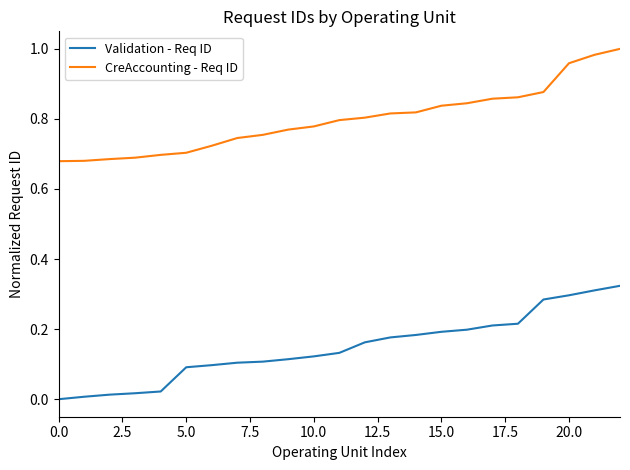

True or false: CreAccounting - Req ID and Validation - Req ID intersect in this chart.

False